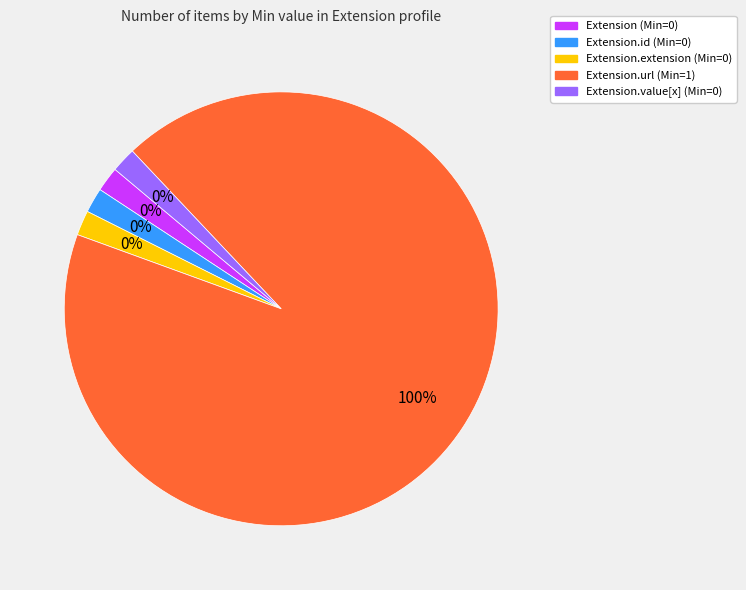

Count the number of slices in the pie.

5